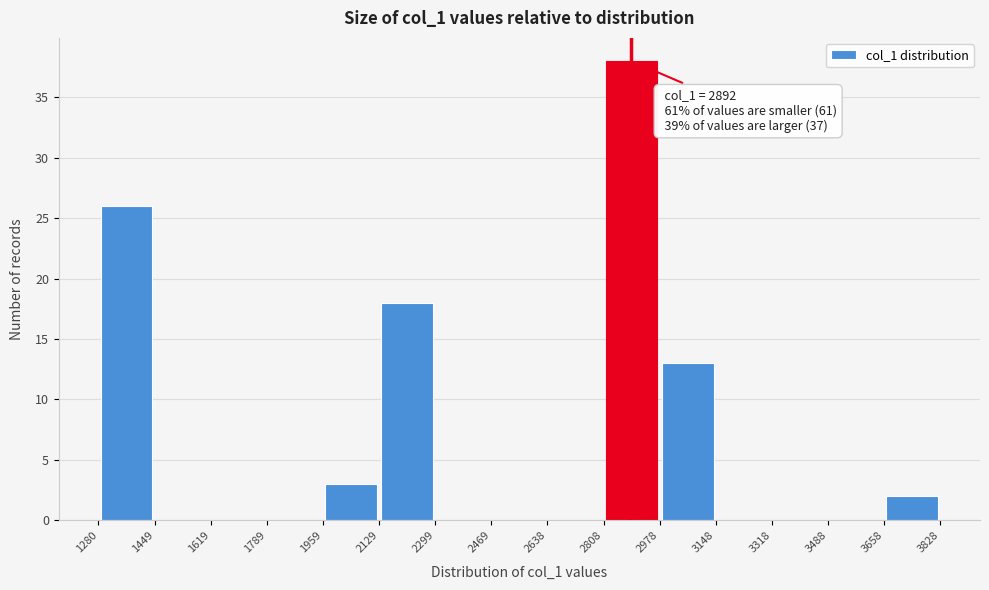

Over which range of the x-axis is the bar tallest?

2808 to 2978